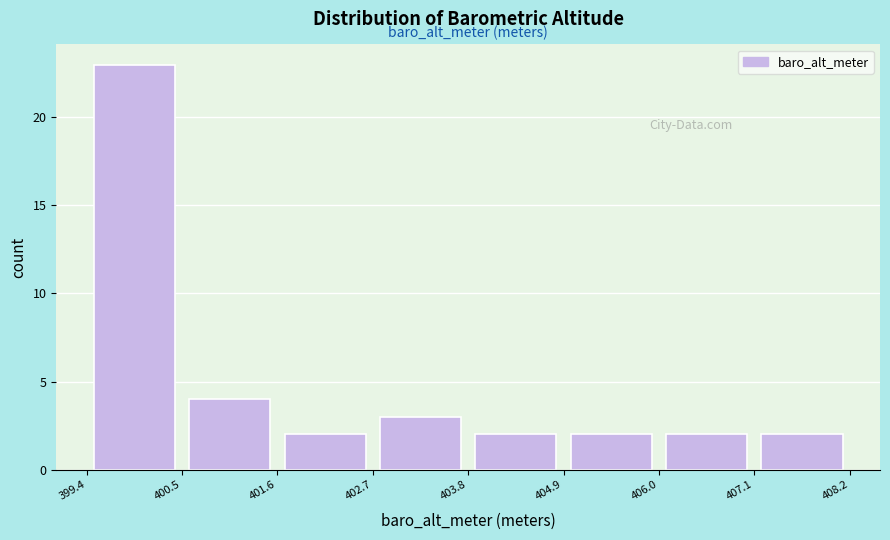

Over which range of the x-axis is the bar tallest?

399.4 to 400.5